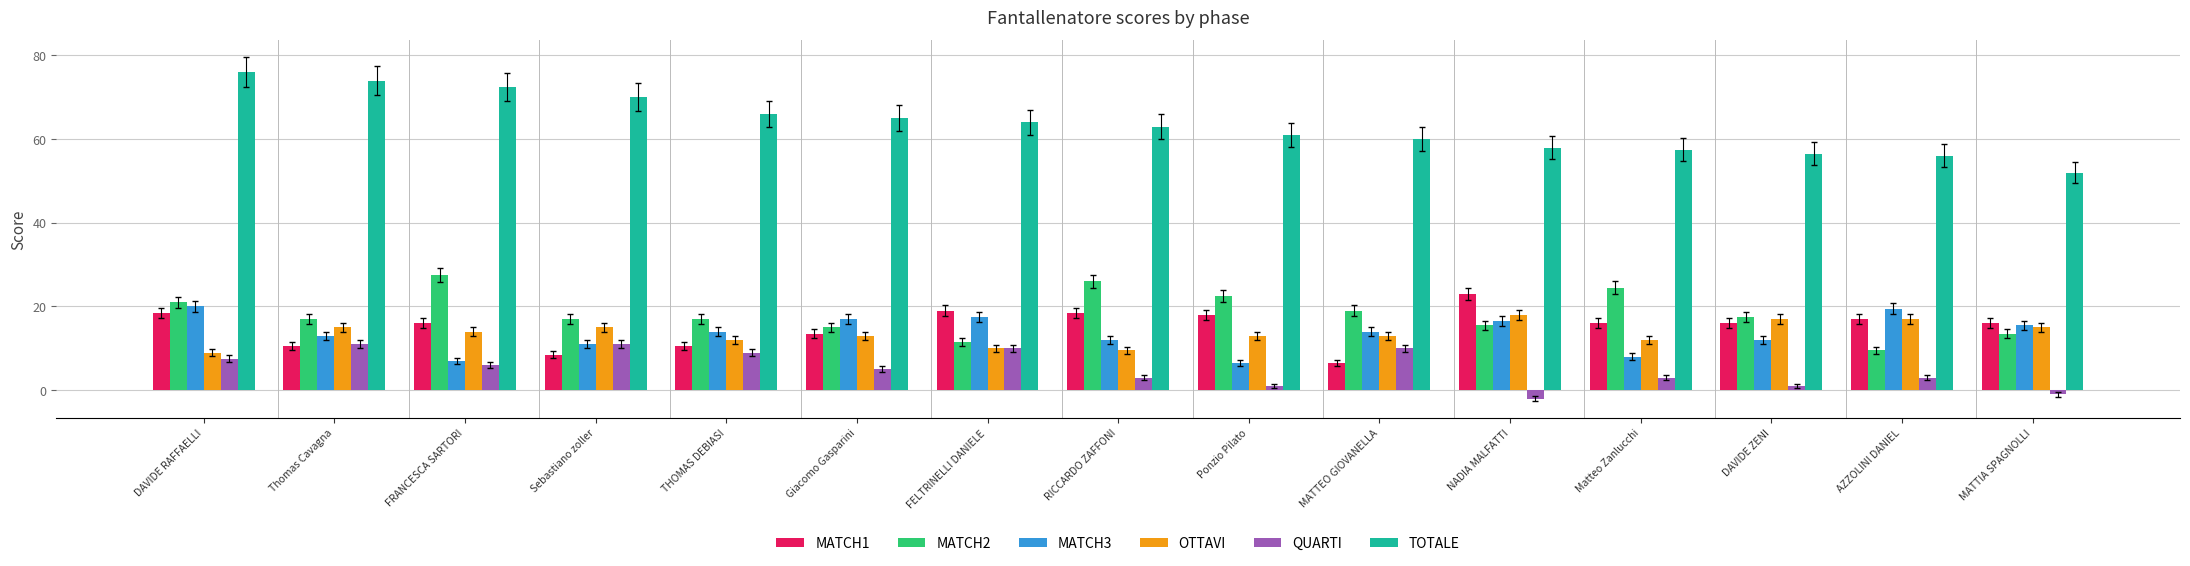

What is the total value across all series at FRANCESCA SARTORI?

143.0